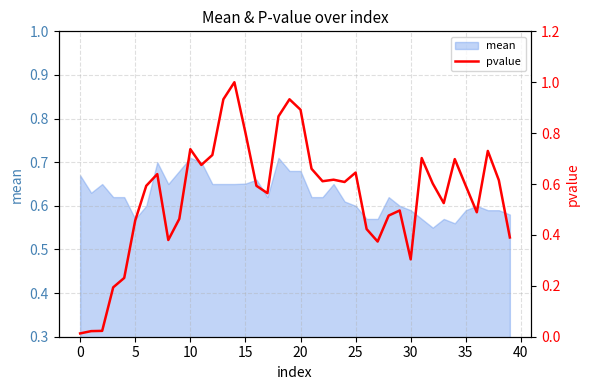

How many interior local peaks (higher than both neighbors) does the data have?

10